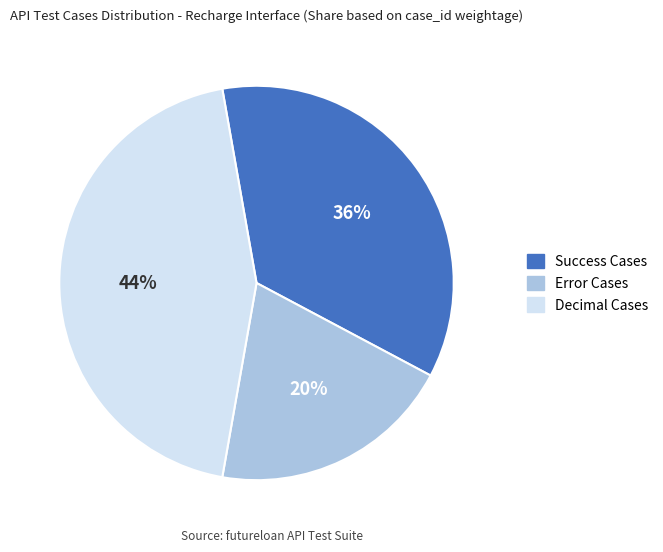

To the nearest percent, what is the difference between the largest and smallest slice percentages?

24%